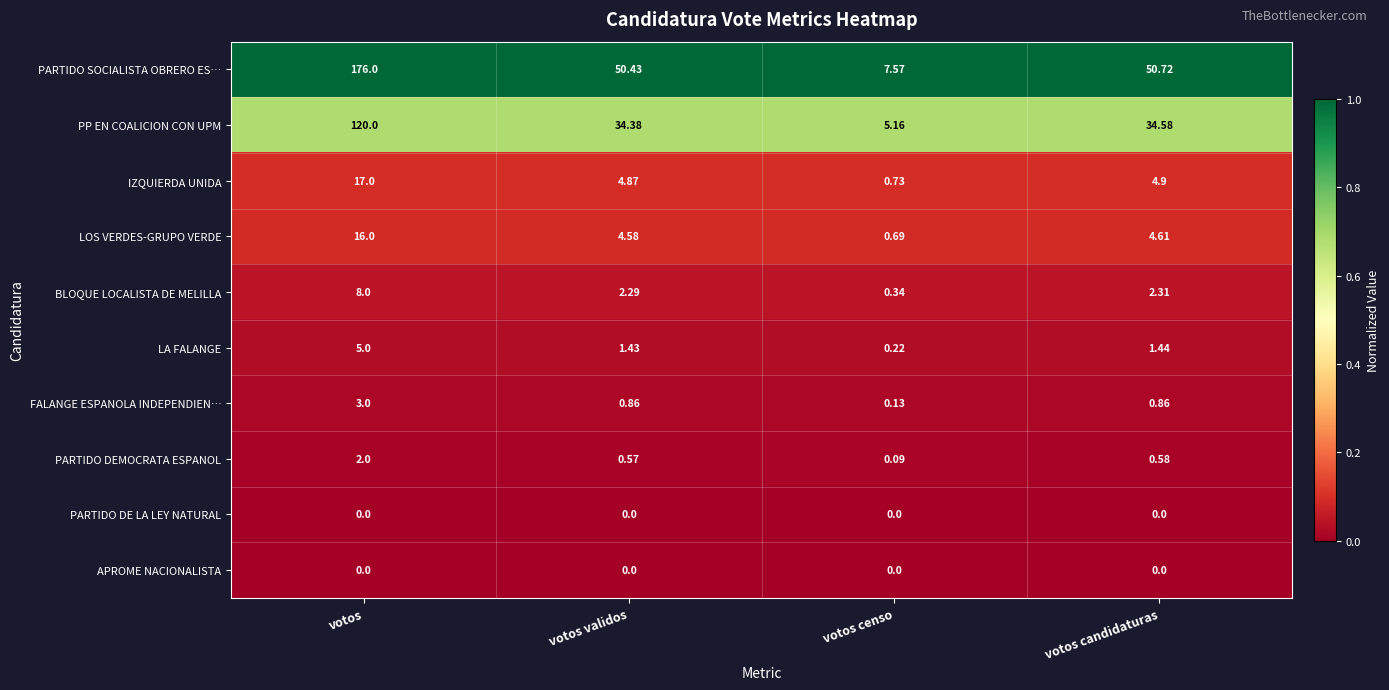

List the labels in order of LOS VERDES-GRUPO VERDE value, smallest first.

votos censo, votos validos, votos candidaturas, votos